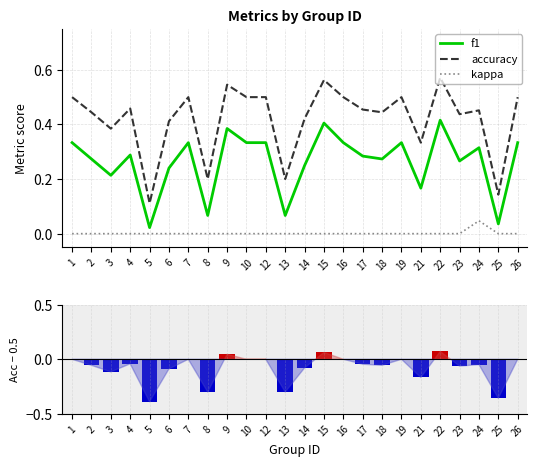

Reading left to right, extract all data points from this chart.

f1: 0.3	0.3	0.2	0.3	0.0	0.2	0.3	0.1	0.4	0.3	0.3	0.1	0.2	0.4	0.3	0.3	0.3	0.3	0.2	0.4	0.3	0.3	0.0	0.3
accuracy: 0.5	0.4	0.4	0.5	0.1	0.4	0.5	0.2	0.5	0.5	0.5	0.2	0.4	0.6	0.5	0.5	0.4	0.5	0.3	0.6	0.4	0.5	0.1	0.5
kappa: 0.0	0.0	0.0	0.0	0.0	0.0	0.0	0.0	0.0	0.0	0.0	0.0	0.0	0.0	0.0	0.0	0.0	0.0	0.0	0.0	0.0	0.0	0.0	0.0
accuracy - 0.5: 0.0	-0.1	-0.1	-0.0	-0.4	-0.1	0.0	-0.3	0.0	0.0	0.0	-0.3	-0.1	0.1	0.0	-0.0	-0.1	0.0	-0.2	0.1	-0.1	-0.0	-0.4	0.0